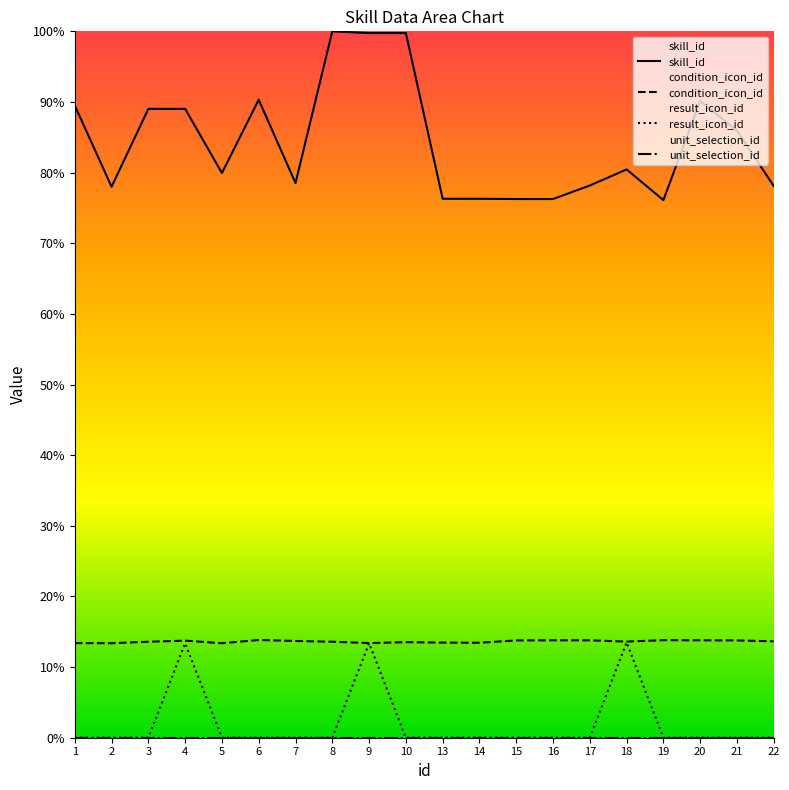

At which category is the sum across all series the highest?

9